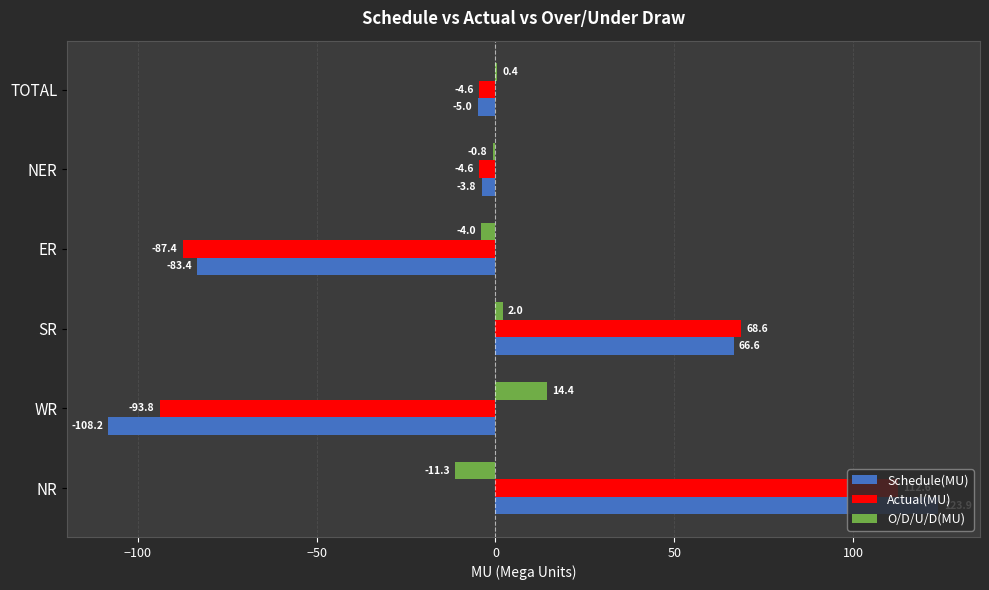

At which label does O/D/U/D(MU) reach its peak?

WR